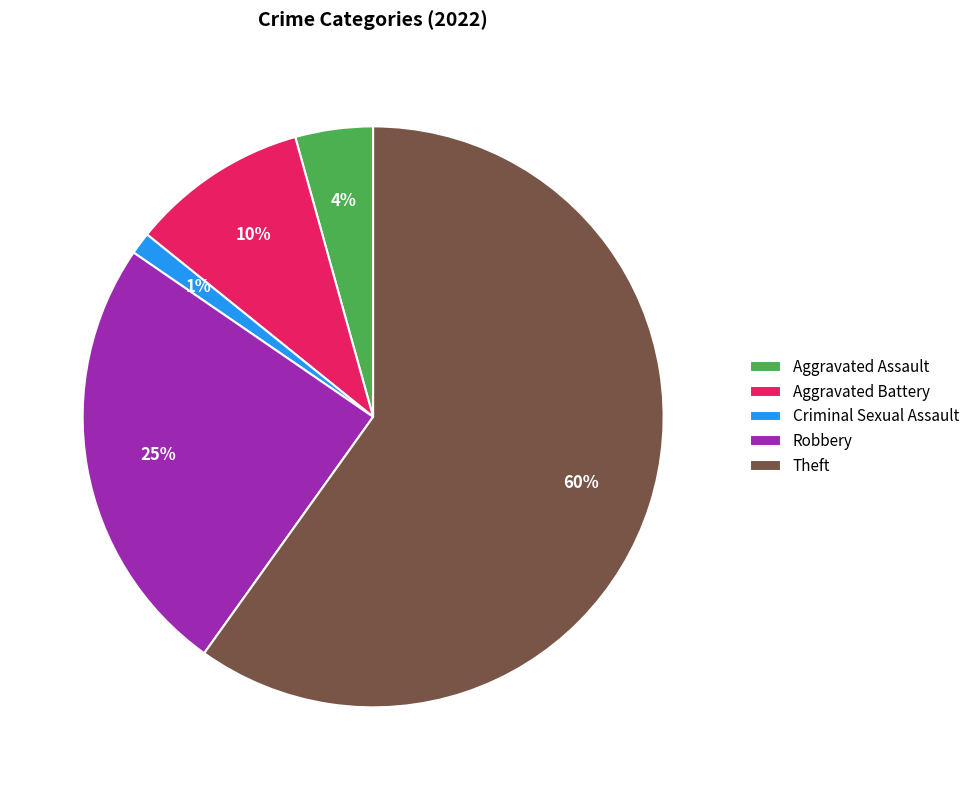

To the nearest percent, what percentage of the pie is Criminal Sexual Assault?

1%